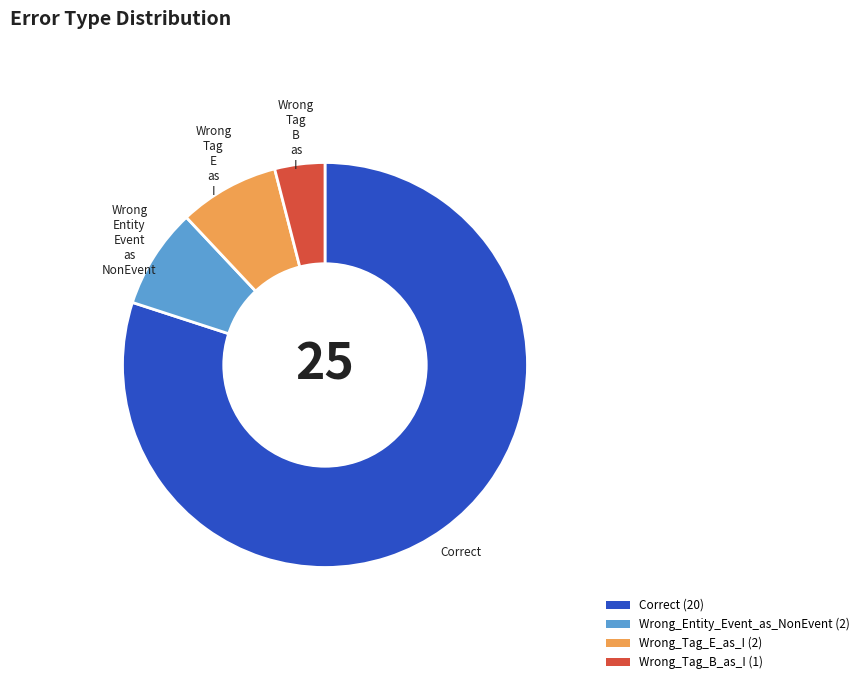

Does any single category account for the majority?

Yes